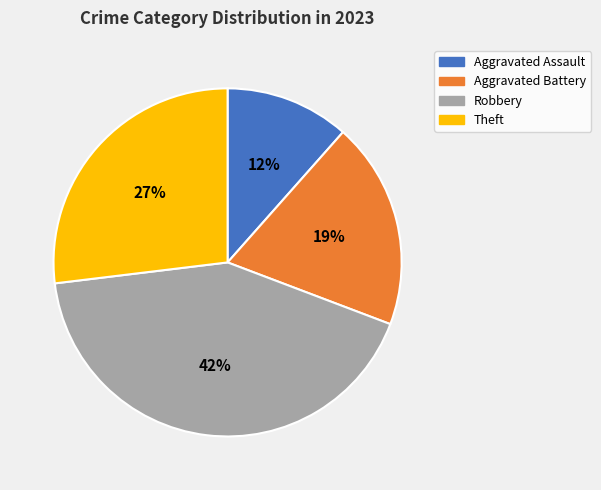

Which slice is the largest?

Robbery